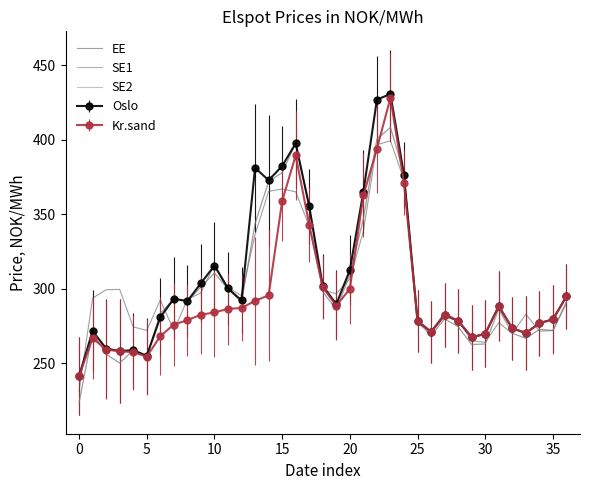

Which series has the widest spread of values?

SE1